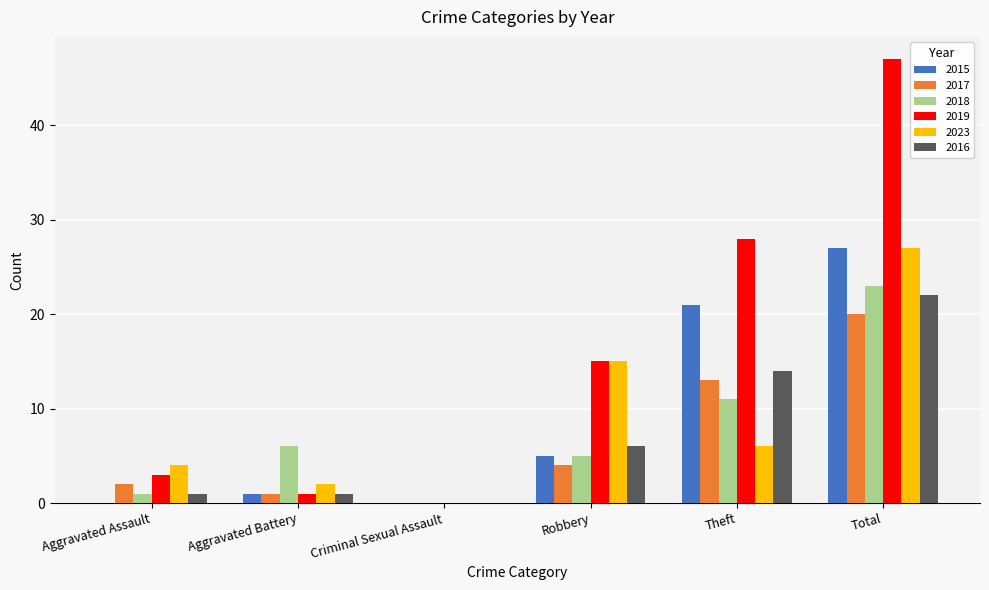

What is the sum of the 2018 values at Aggravated Assault and Total?

24